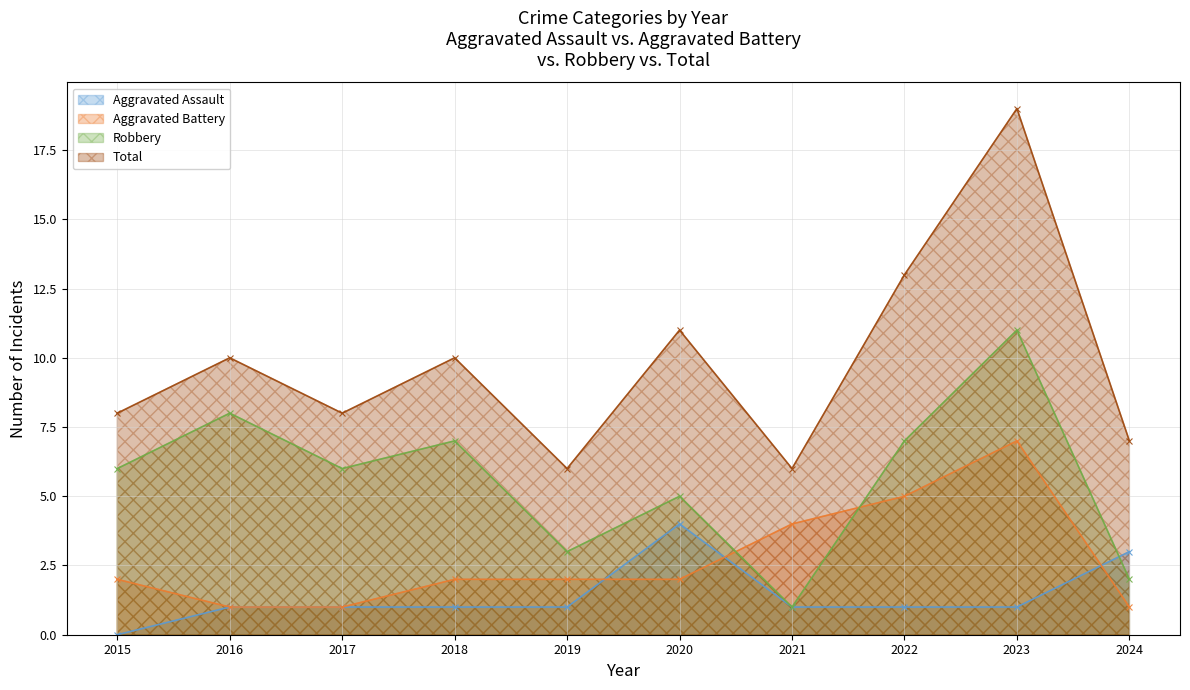

List the labels in order of Robbery value, largest first.

2023, 2016, 2018, 2022, 2015, 2017, 2020, 2019, 2024, 2021